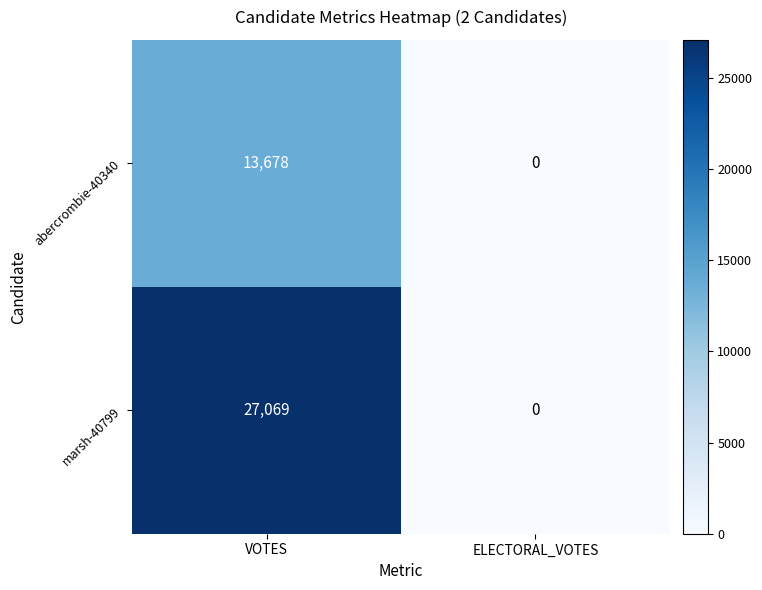

How many distinct data groups are displayed?

2